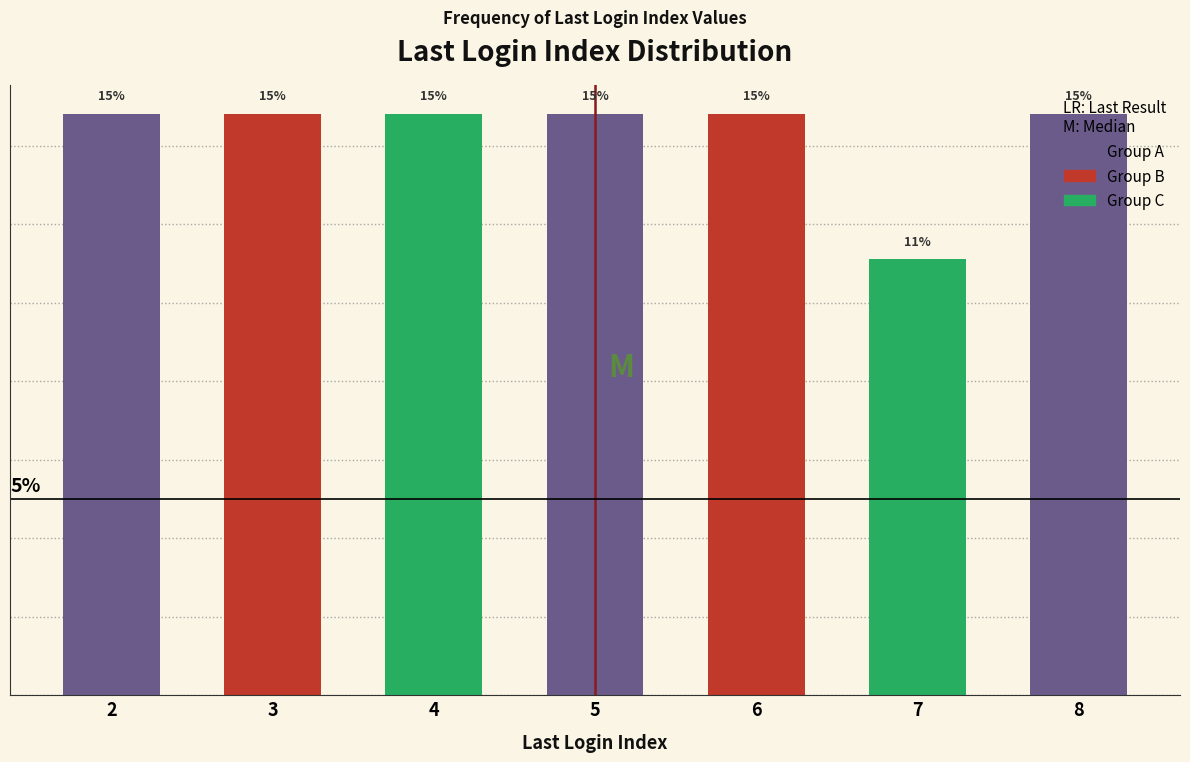

Are the bars horizontal?

No